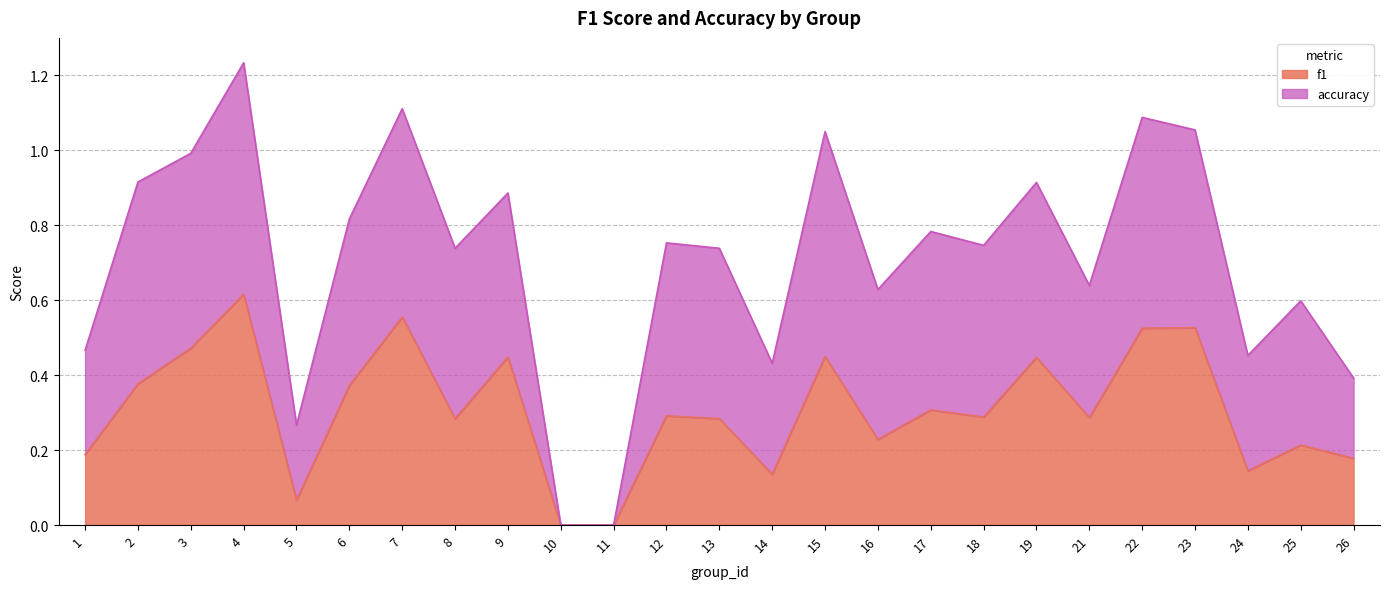

What is the value of the 12th point from the left?

0.3